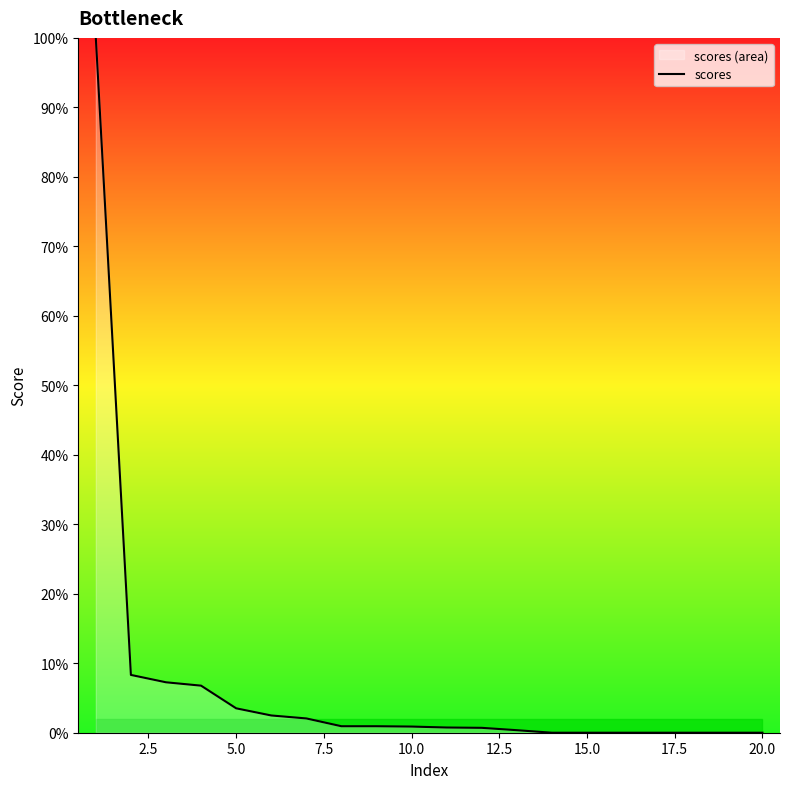

How many distinct data groups are displayed?

1